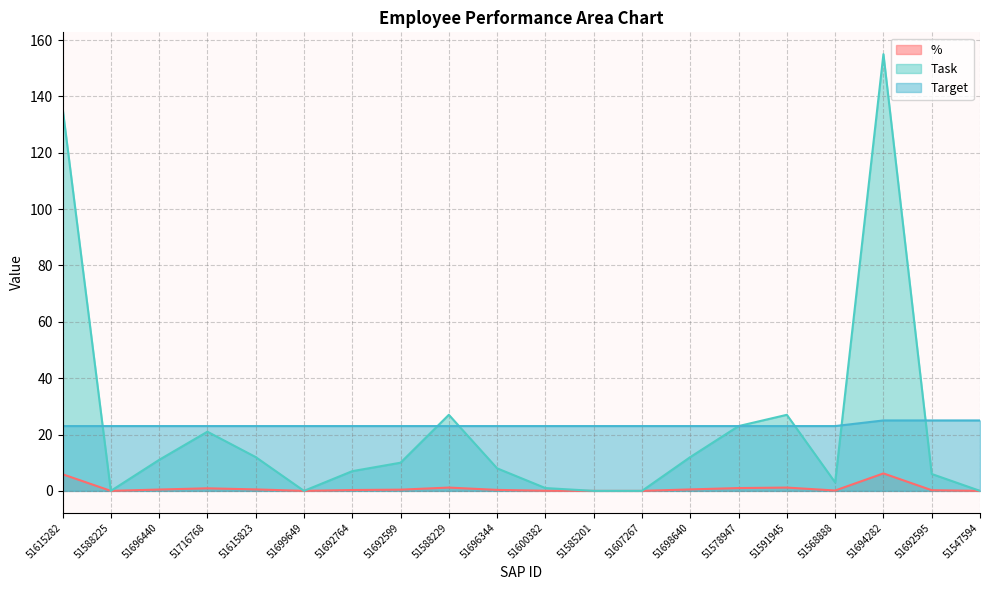

Rank the series at 51692599 from highest to lowest value.

Target, Task, %